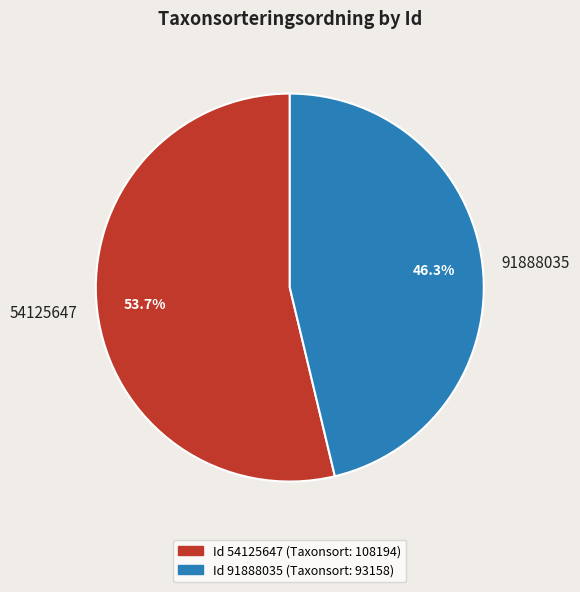

To the nearest percent, what is the average slice percentage?

50%